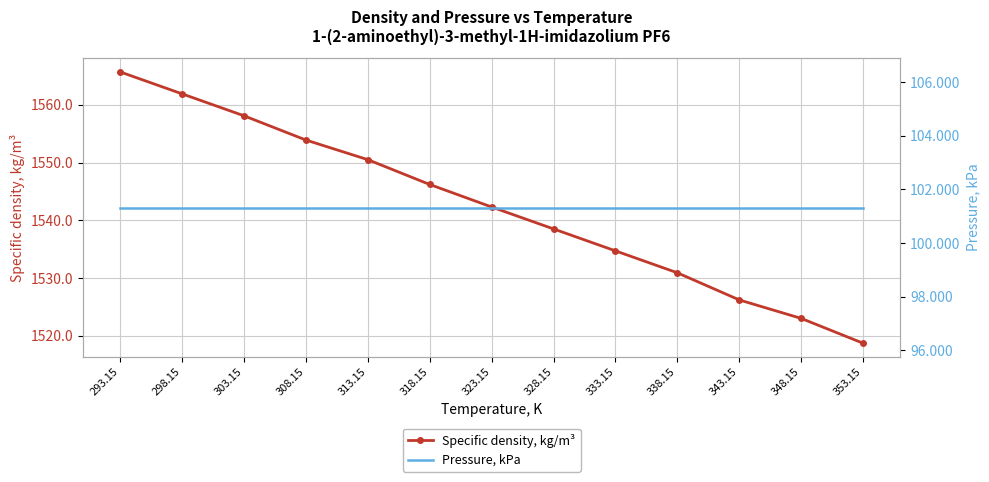

True or false: Specific density, kg/m³ and Pressure, kPa cross at least once.

False